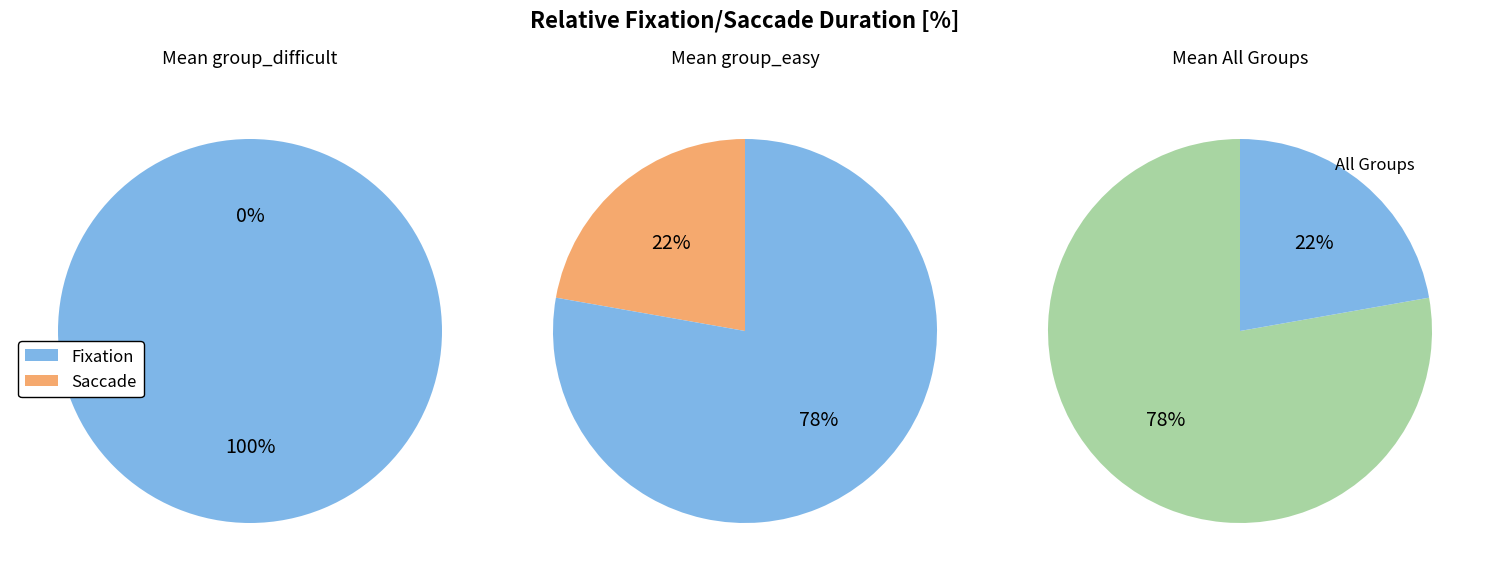

How much of the chart is everything except union select database()-- -6, or 1=1 --?

77.8%